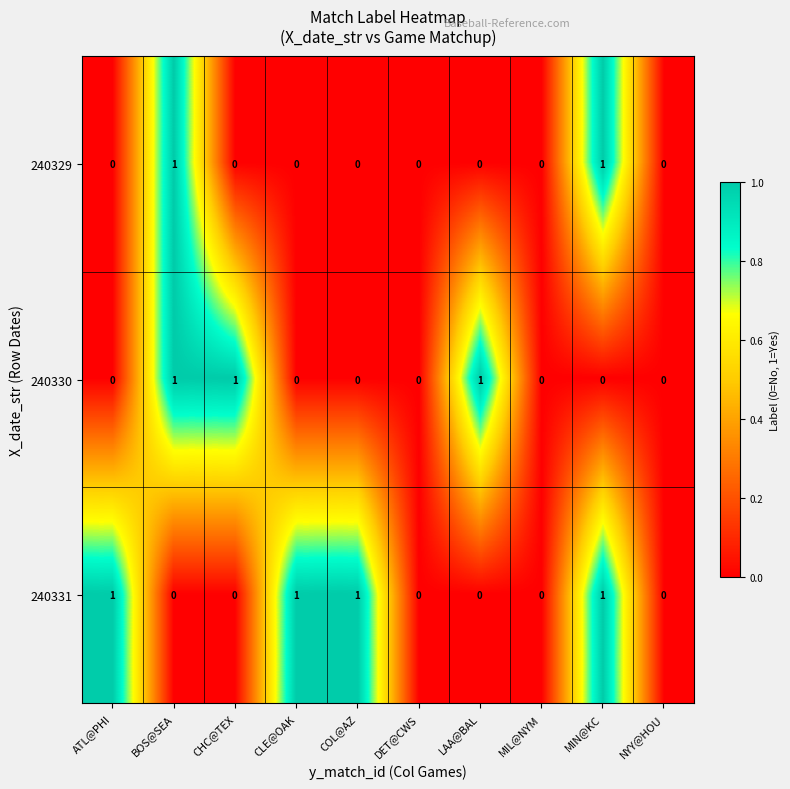

Rank the series by their average value, from highest to lowest.

240331, 240330, 240329